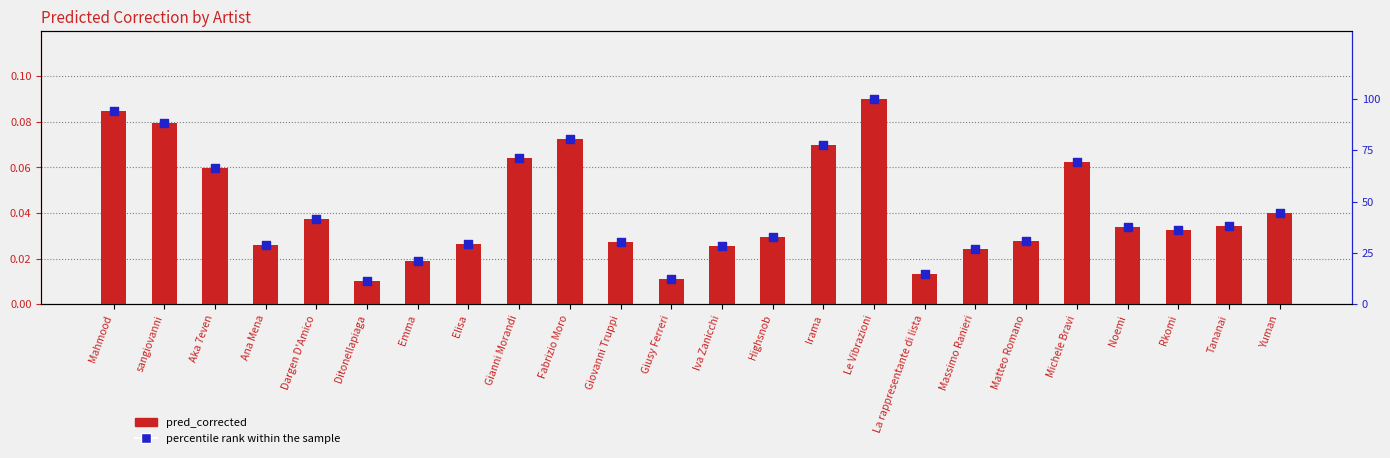

What are all the series names shown in the legend?

pred_corrected, percentile rank within the sample